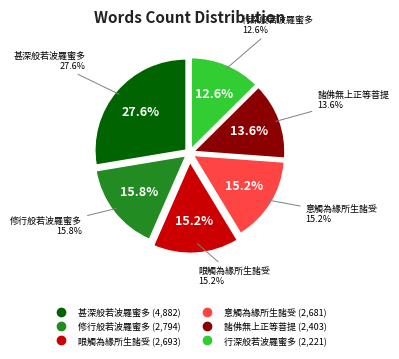

Approximately how many times larger is the value at 意觸為緣所生諸受 compared to 行深般若波羅蜜多?

1.2